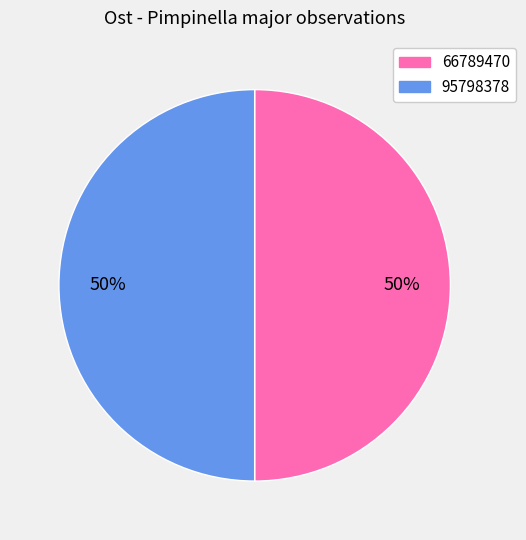

What percentage is the 66789470 slice, to the nearest percent?

50%